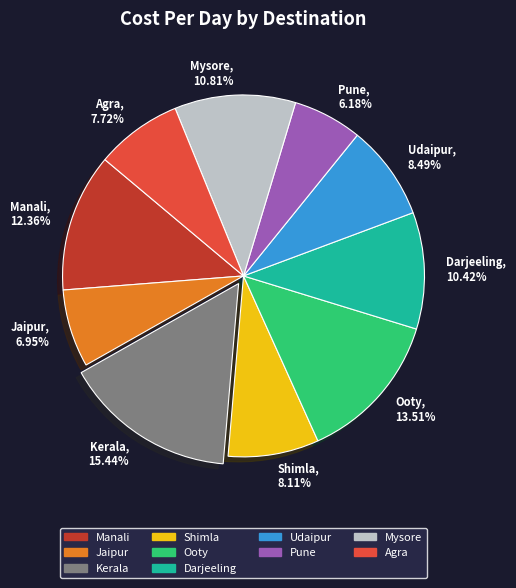

Which category has the smallest portion of the pie?

Pune